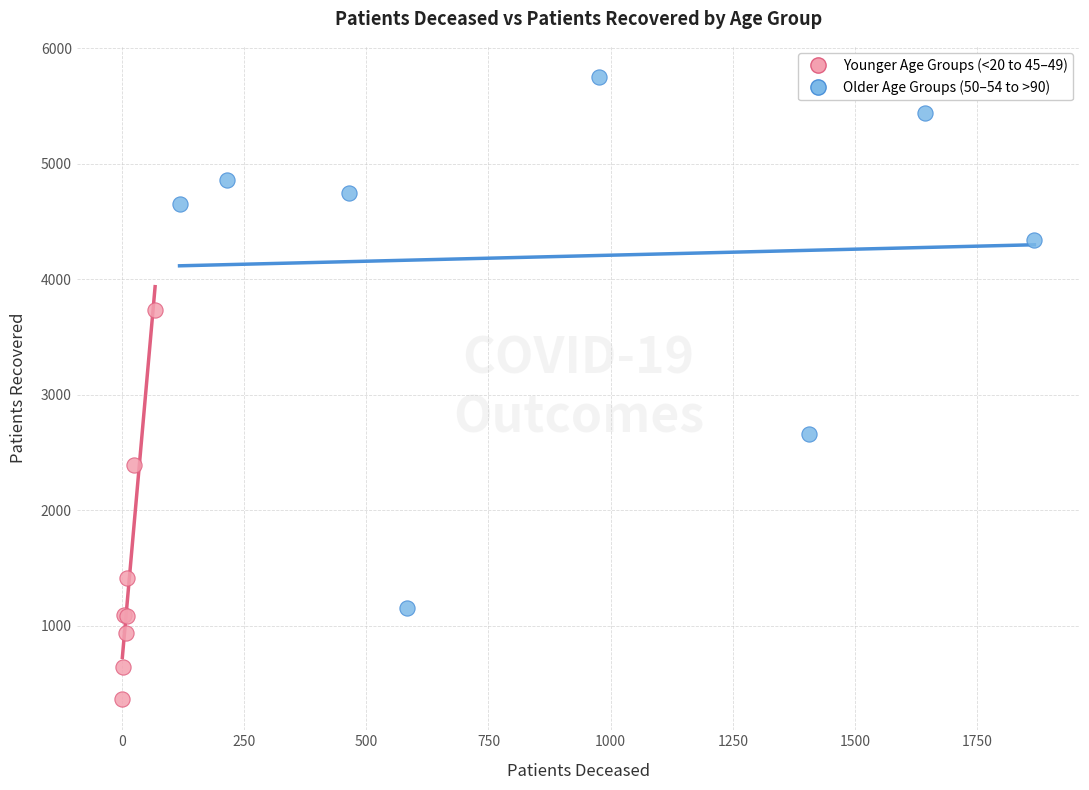

Which series contains the lowest Y value?

Younger Age Groups (<20 to 45–49)